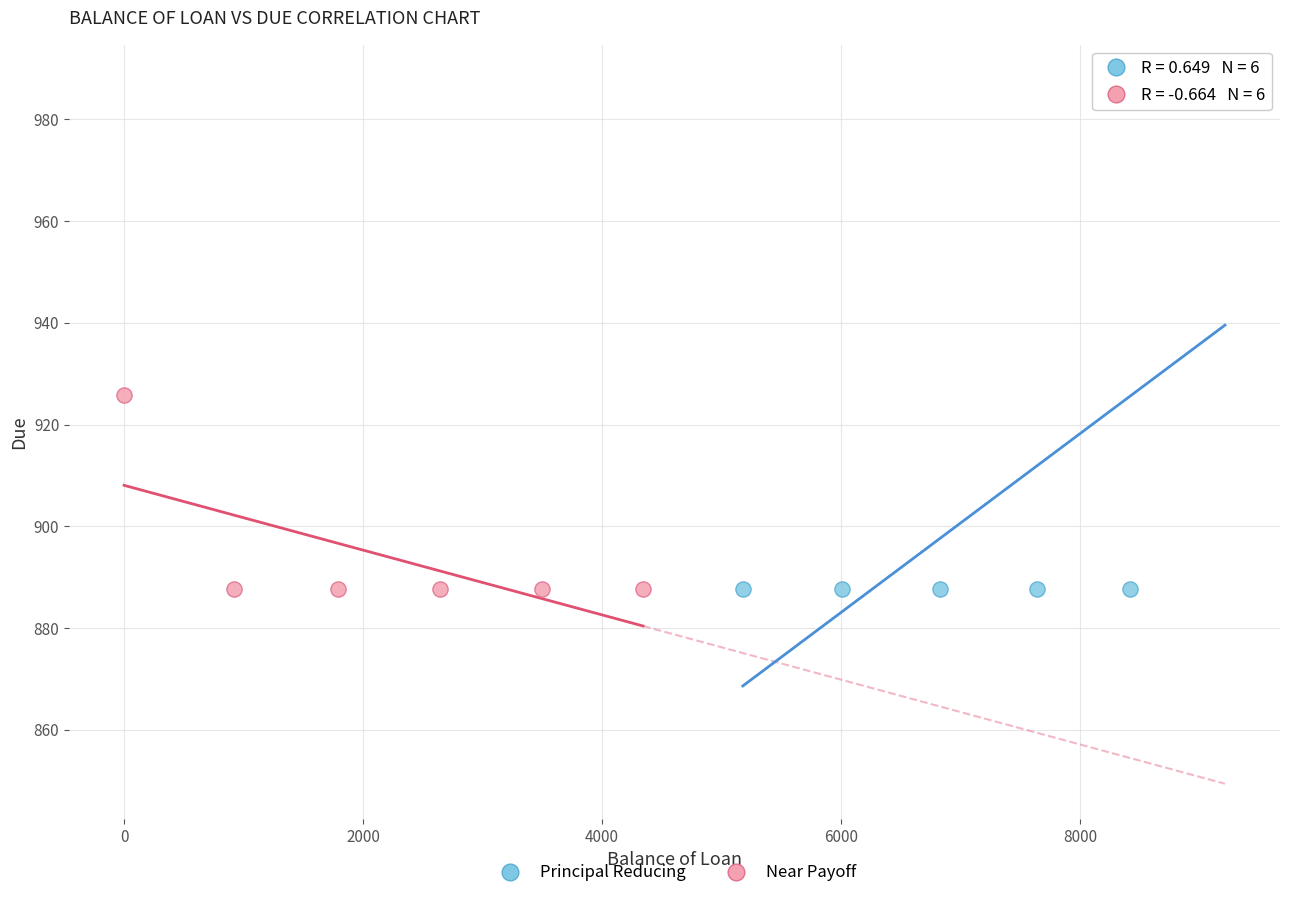

Which series has the largest Y range (max minus min)?

Principal Reducing